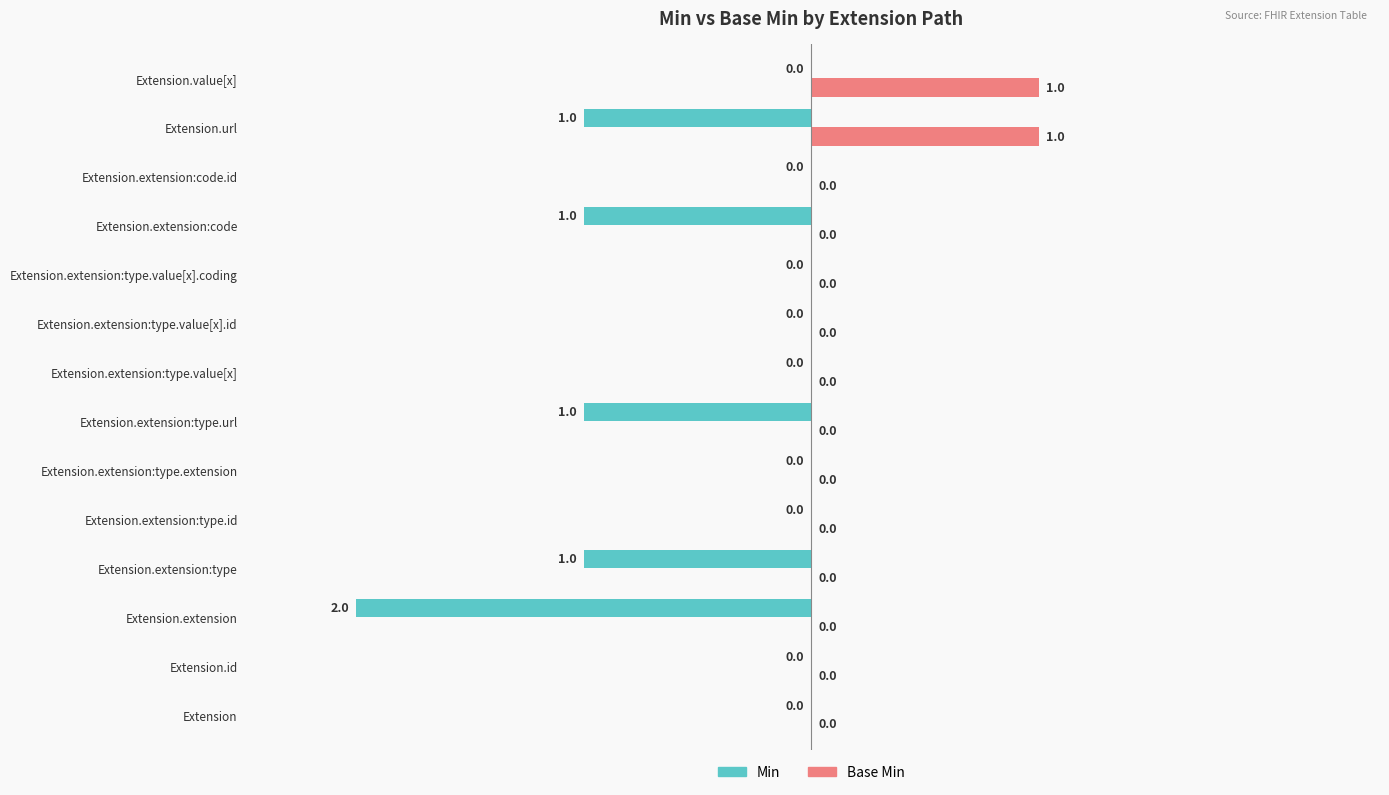

What is the sum of all Min values?

-6